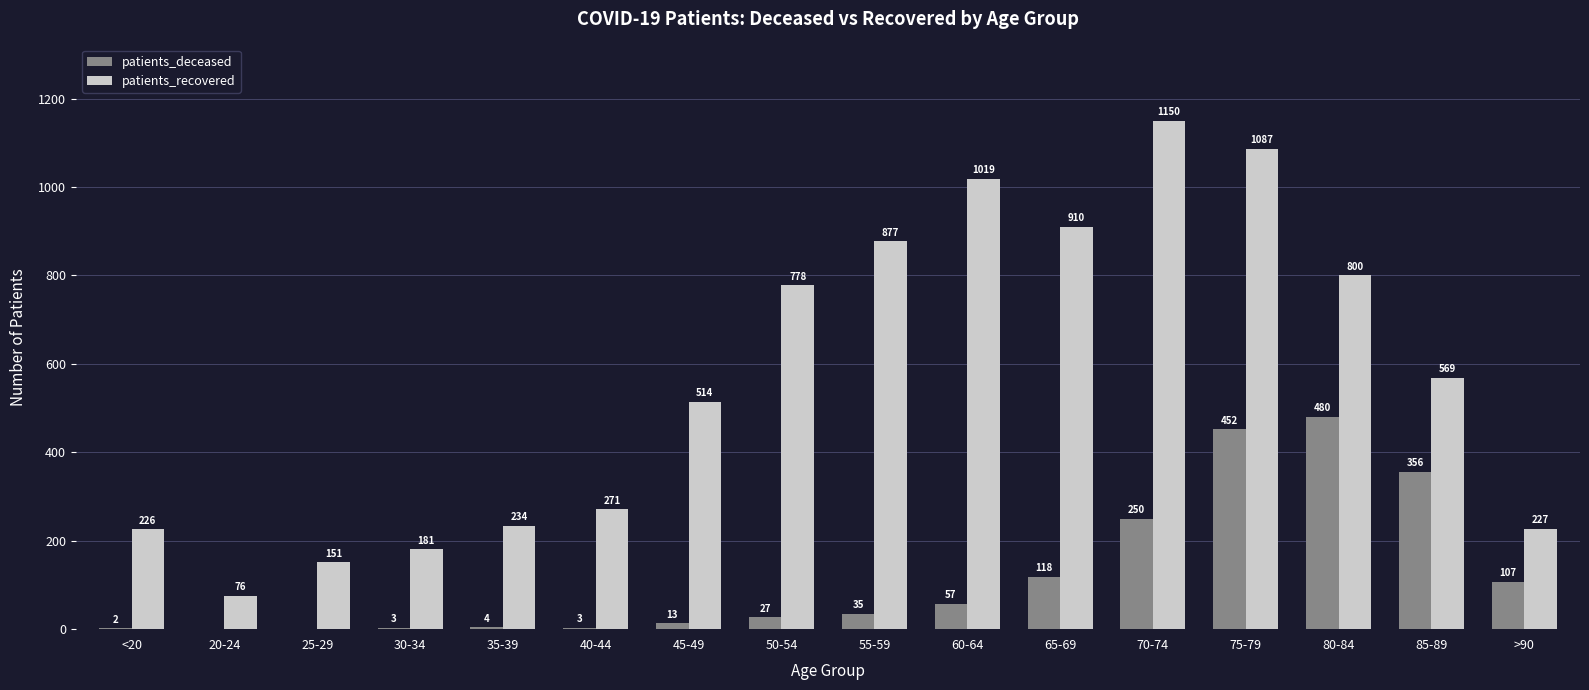

Reading right to left, what are all the values shown in this chart?

patients_deceased: >90=107	85-89=356	80-84=480	75-79=452	70-74=250	65-69=118	60-64=57	55-59=35	50-54=27	45-49=13	40-44=3	35-39=4	30-34=3	25-29=0	20-24=0	<20=2
patients_recovered: >90=227	85-89=569	80-84=800	75-79=1087	70-74=1150	65-69=910	60-64=1019	55-59=877	50-54=778	45-49=514	40-44=271	35-39=234	30-34=181	25-29=151	20-24=76	<20=226